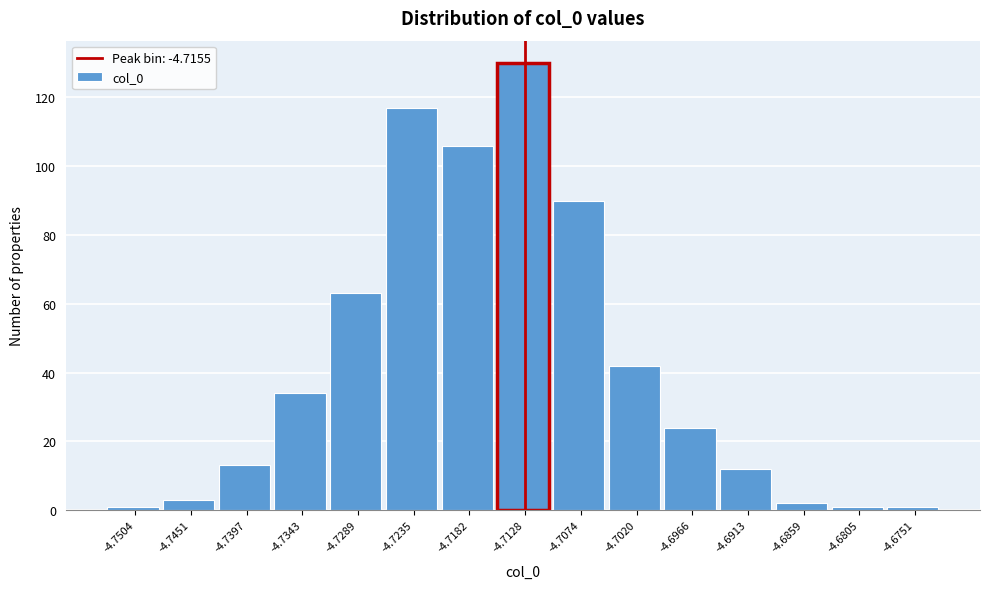

Reading left to right, transcribe this chart: for each bar, give the range it covers on the x-axis and its height. Neither the bar edges nor the heights are printed on the chart, so give them approximately, as read against the axes.

-4.753 to -4.748: under 2
-4.748 to -4.742: 4
-4.742 to -4.737: 14
-4.737 to -4.732: 34
-4.732 to -4.726: 64
-4.726 to -4.721: 118
-4.721 to -4.715: 106
-4.715 to -4.710: 130
-4.710 to -4.705: 90
-4.705 to -4.699: 42
-4.699 to -4.694: 24
-4.694 to -4.689: 12
-4.689 to -4.683: 2
-4.683 to -4.678: under 2
-4.678 to -4.672: under 2